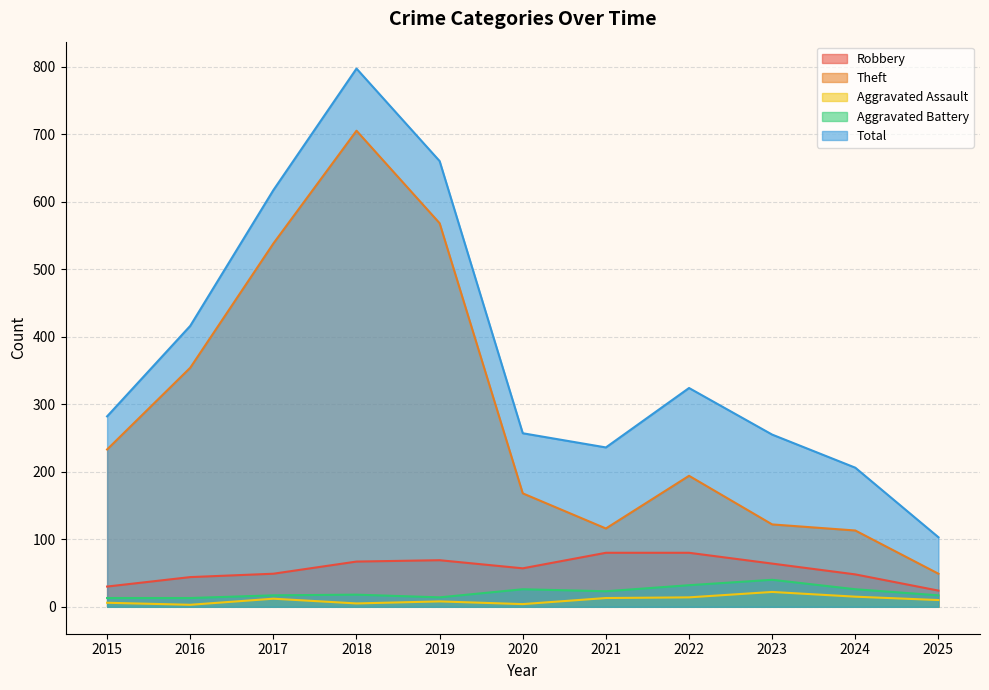

Which series has the largest range (max minus min)?

Total